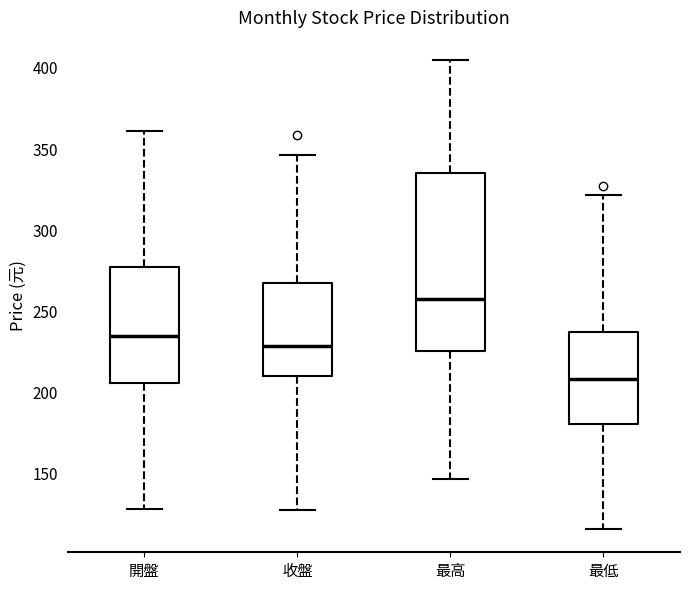

Where does the median line of the box for 最高 sit on the y-axis? The values are not printed on the chart, so give them approximately, as read against the axis.

255